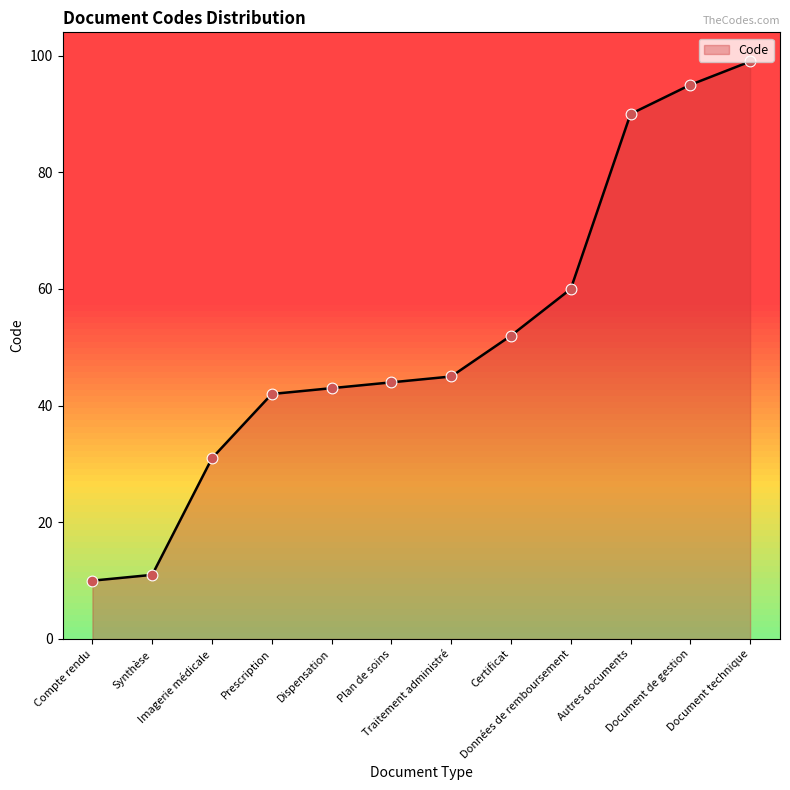

Approximately how many times larger is the value at Document technique compared to Dispensation?

2.3